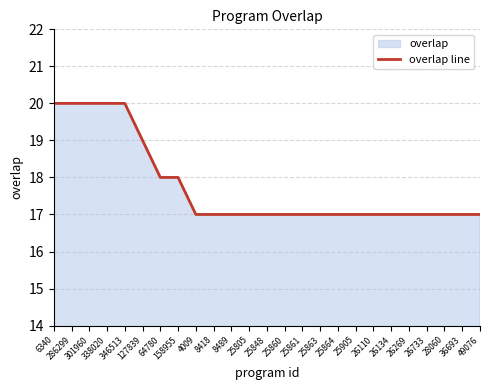

What is the average value?

18